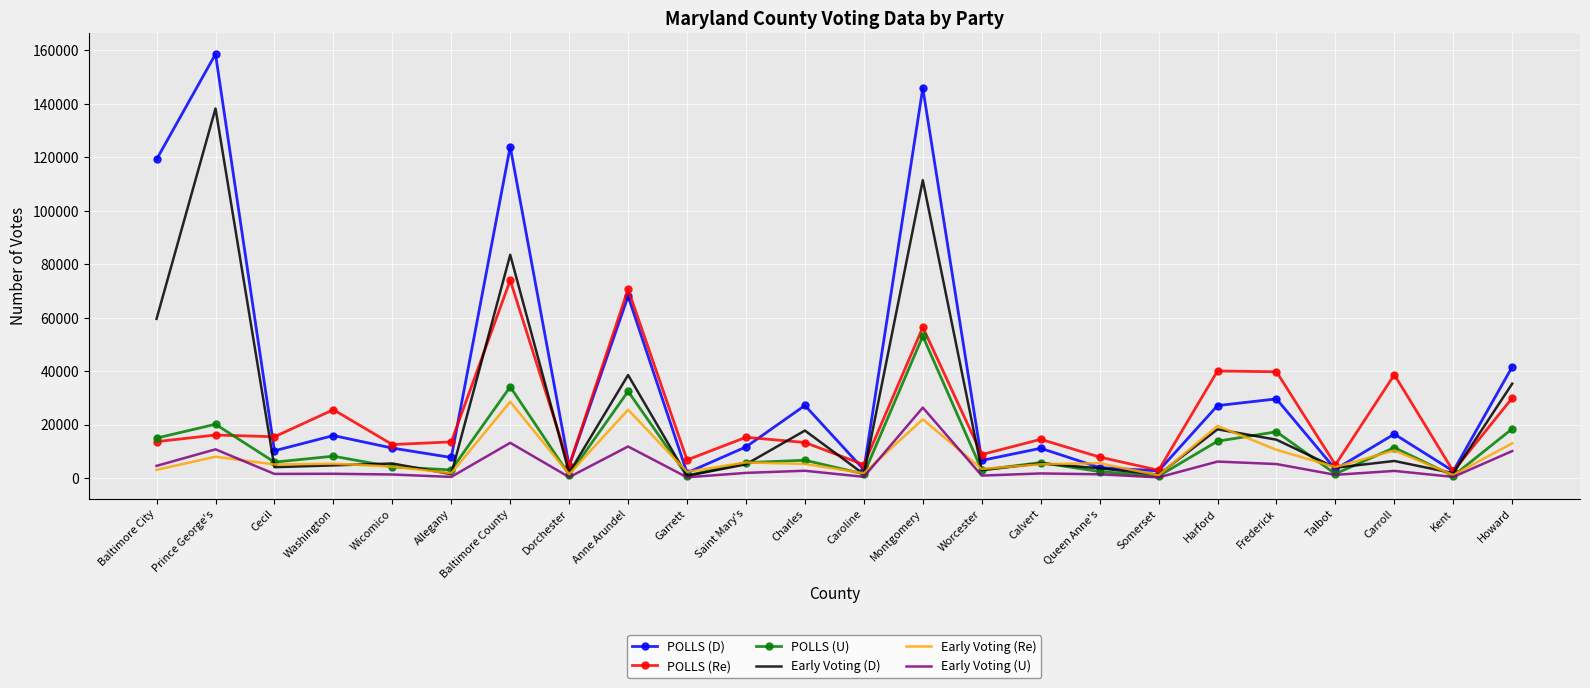

Which label corresponds to the largest value in the chart?

Prince George's